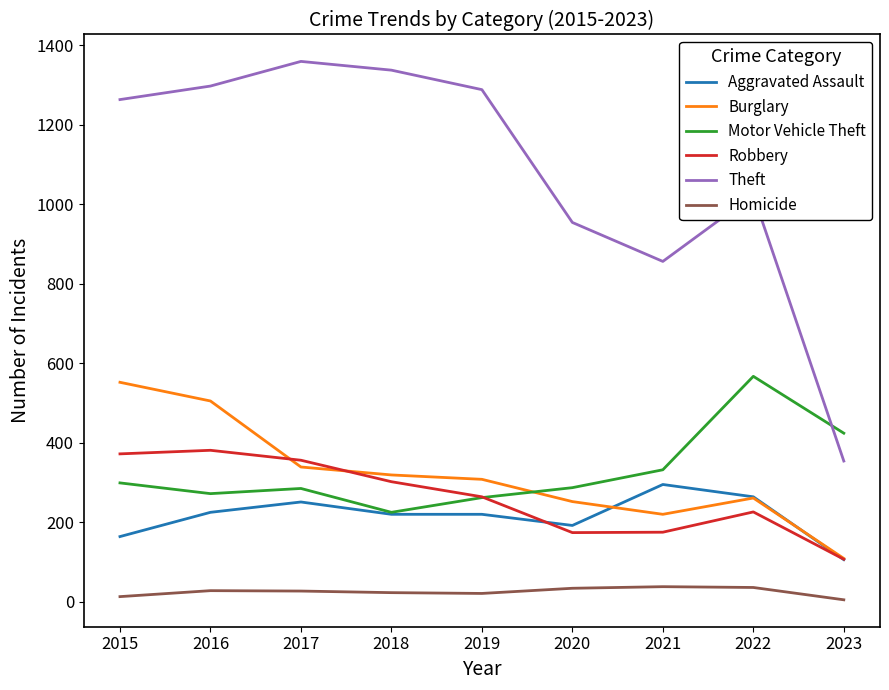

Between which two adjacent categories do Burglary and Robbery first intersect?

2016 and 2017